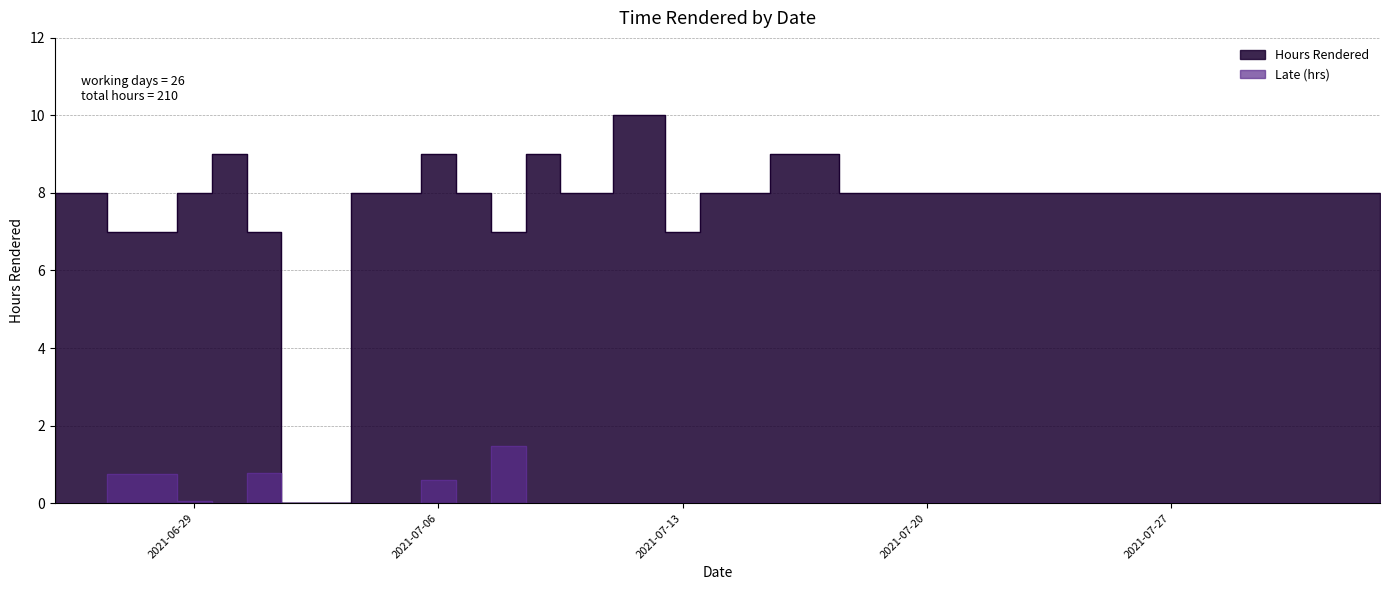

In Late Minutes, how many points are lower than both neighbors (excluding endpoints)?

2